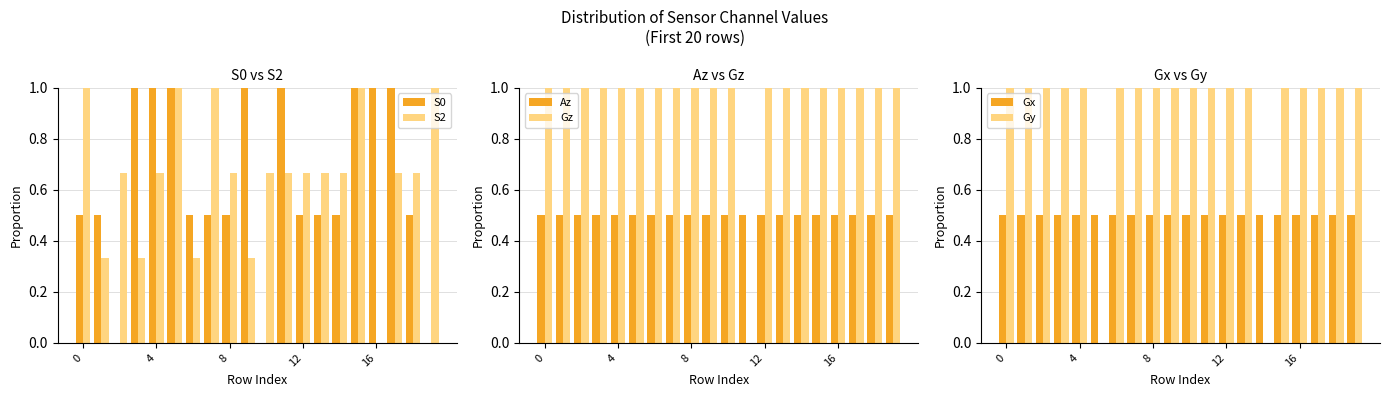

Reading left to right, transcribe all the data shown in this chart.

S0: 0.5	0.5	0.0	1.0	1.0	1.0	0.5	0.5	0.5	1.0	0.0	1.0	0.5	0.5	0.5	1.0	1.0	1.0	0.5	0.0
S2: 1.0	0.3	0.7	0.3	0.7	1.0	0.3	1.0	0.7	0.3	0.7	0.7	0.7	0.7	0.7	1.0	0.0	0.7	0.7	1.0
Az: 0.5	0.5	0.5	0.5	0.5	0.5	0.5	0.5	0.5	0.5	0.5	0.5	0.5	0.5	0.5	0.5	0.5	0.5	0.5	0.5
Gz: 1.0	1.0	1.0	1.0	1.0	1.0	1.0	1.0	1.0	1.0	1.0	0.0	1.0	1.0	1.0	1.0	1.0	1.0	1.0	1.0
Gx: 0.5	0.5	0.5	0.5	0.5	0.5	0.5	0.5	0.5	0.5	0.5	0.5	0.5	0.5	0.5	0.5	0.5	0.5	0.5	0.5
Gy: 1.0	1.0	1.0	1.0	1.0	0.0	1.0	1.0	1.0	1.0	1.0	1.0	1.0	1.0	0.0	1.0	1.0	1.0	1.0	1.0